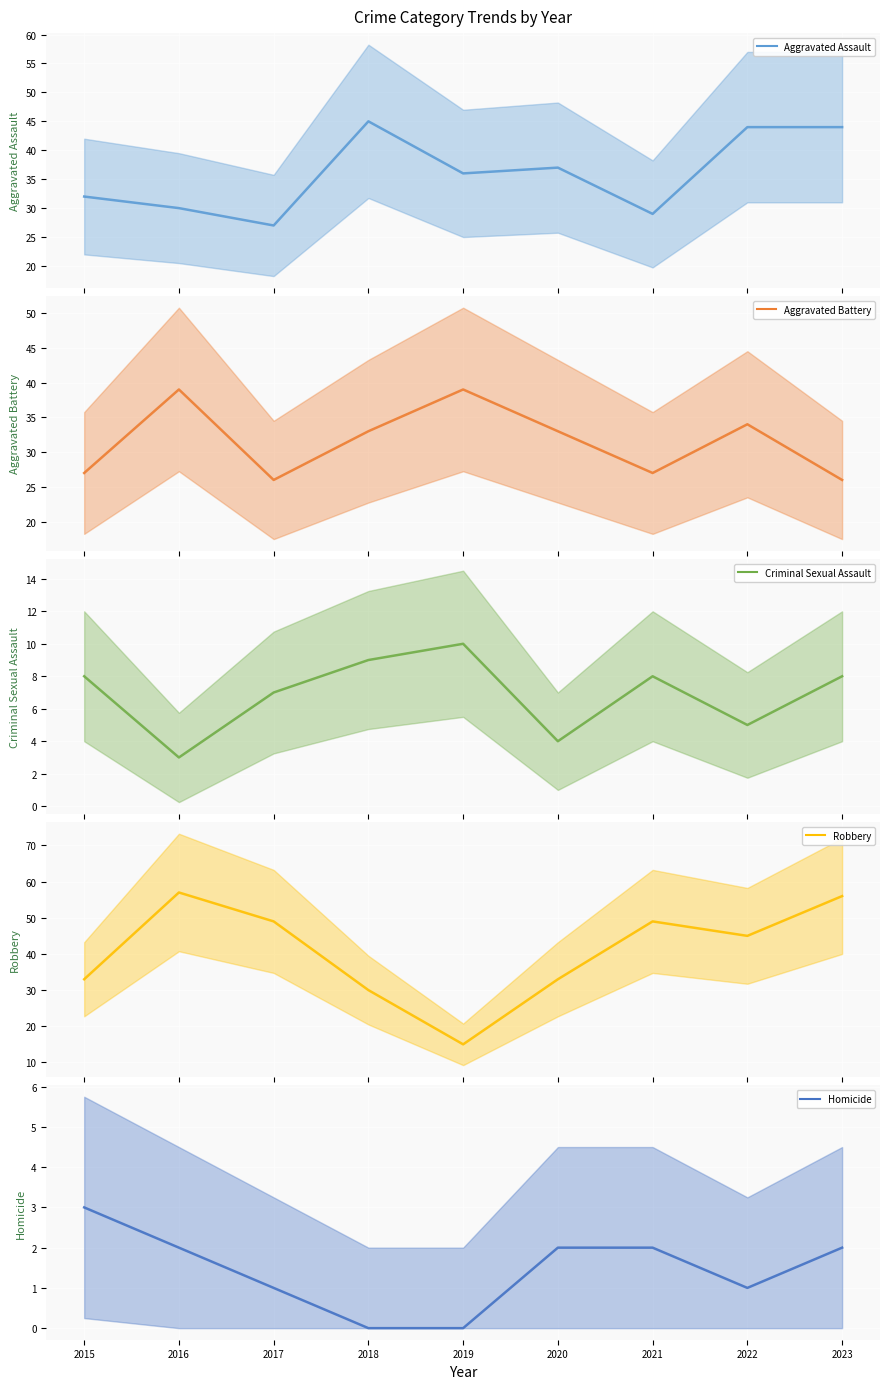

True or false: Robbery (mean) has more than 0 points higher than both neighbors.

True